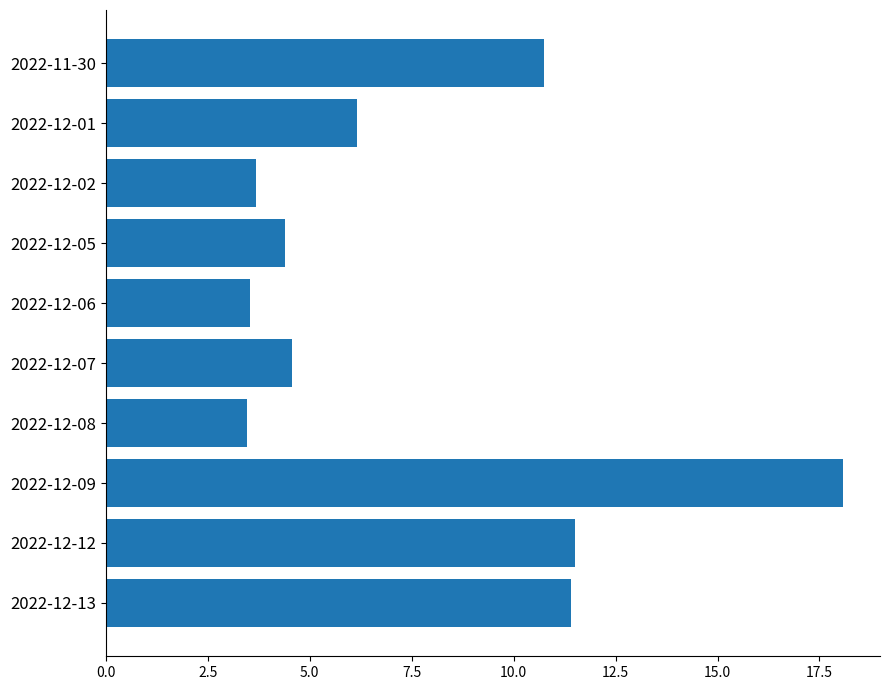

Which category has the highest value across all series?

2022-12-09